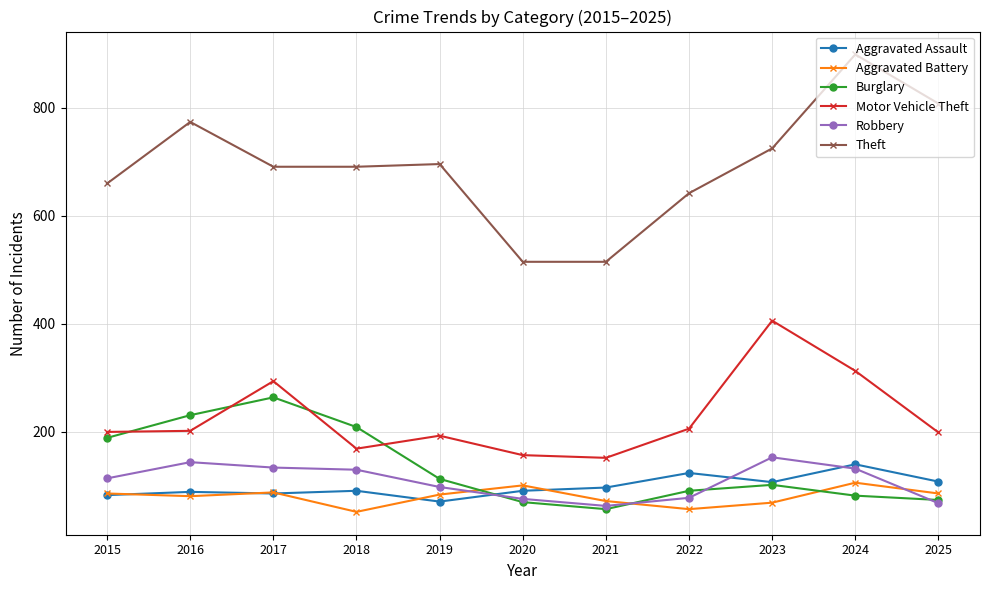

At 2016, list the series in order from largest to smallest.

Theft, Burglary, Motor Vehicle Theft, Robbery, Aggravated Assault, Aggravated Battery